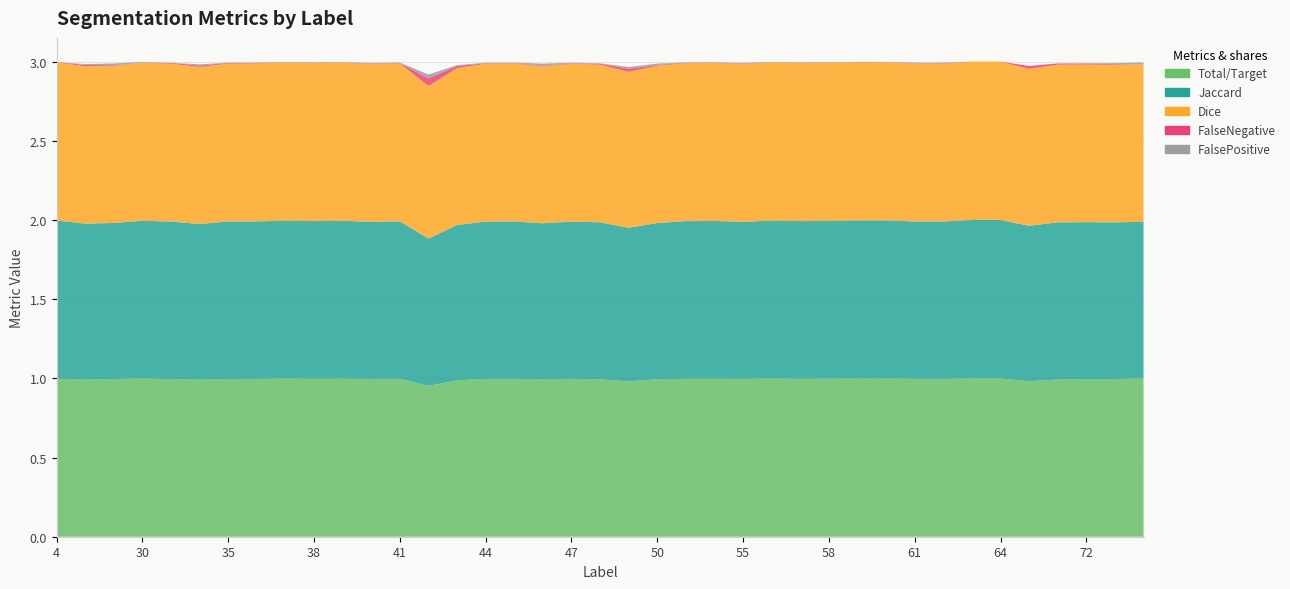

Reading left to right, transcribe all the data shown in this chart.

Jaccard: 1.0	1.0	1.0	1.0	1.0	1.0	1.0	1.0	1.0	1.0	1.0	1.0	1.0	0.9	1.0	1.0	1.0	1.0	1.0	1.0	1.0	1.0	1.0	1.0	1.0	1.0	1.0	1.0	1.0	1.0	1.0	1.0	1.0	1.0	1.0	1.0	1.0	1.0	1.0
Dice: 1.0	1.0	1.0	1.0	1.0	1.0	1.0	1.0	1.0	1.0	1.0	1.0	1.0	1.0	1.0	1.0	1.0	1.0	1.0	1.0	1.0	1.0	1.0	1.0	1.0	1.0	1.0	1.0	1.0	1.0	1.0	1.0	1.0	1.0	1.0	1.0	1.0	1.0	1.0
Total/Target: 1.0	1.0	1.0	1.0	1.0	1.0	1.0	1.0	1.0	1.0	1.0	1.0	1.0	1.0	1.0	1.0	1.0	1.0	1.0	1.0	1.0	1.0	1.0	1.0	1.0	1.0	1.0	1.0	1.0	1.0	1.0	1.0	1.0	1.0	1.0	1.0	1.0	1.0	1.0
FalseNegative: 0.0	0.0	0.0	0.0	0.0	0.0	0.0	0.0	0.0	0.0	0.0	0.0	0.0	0.0	0.0	0.0	0.0	0.0	0.0	0.0	0.0	0.0	0.0	0.0	0.0	0.0	0.0	0.0	0.0	0.0	0.0	0.0	0.0	0.0	0.0	0.0	0.0	0.0	0.0
FalsePositive: 0.0	0.0	0.0	0.0	0.0	0.0	0.0	0.0	0.0	0.0	0.0	0.0	0.0	0.0	0.0	0.0	0.0	0.0	0.0	0.0	0.0	0.0	0.0	0.0	0.0	0.0	0.0	0.0	0.0	0.0	0.0	0.0	0.0	0.0	0.0	0.0	0.0	0.0	0.0